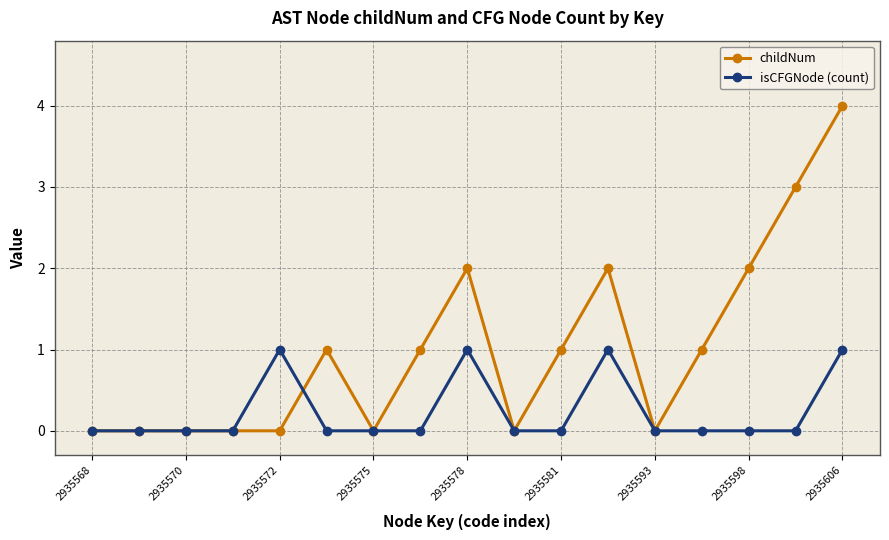

After their last crossing, which series has the higher values: isCFGNode (count) or childNum?

childNum